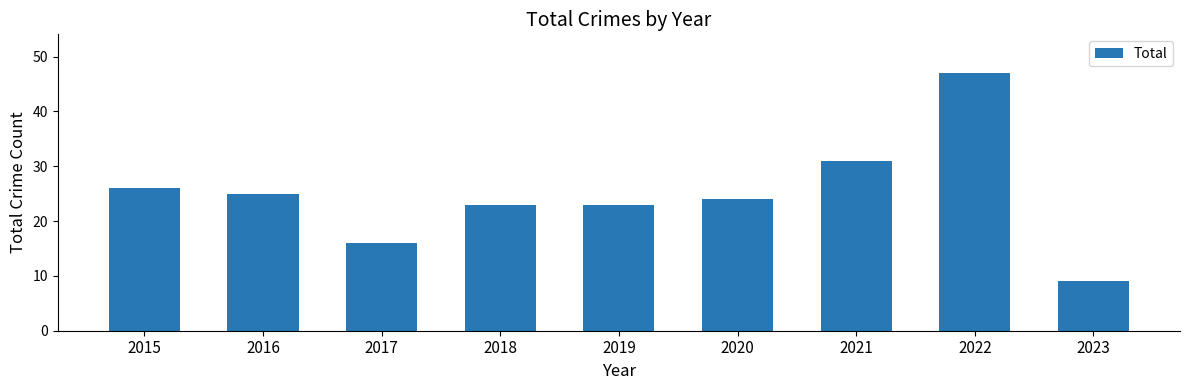

What is the ratio of the value at 2023 to the value at 2020?

0.4